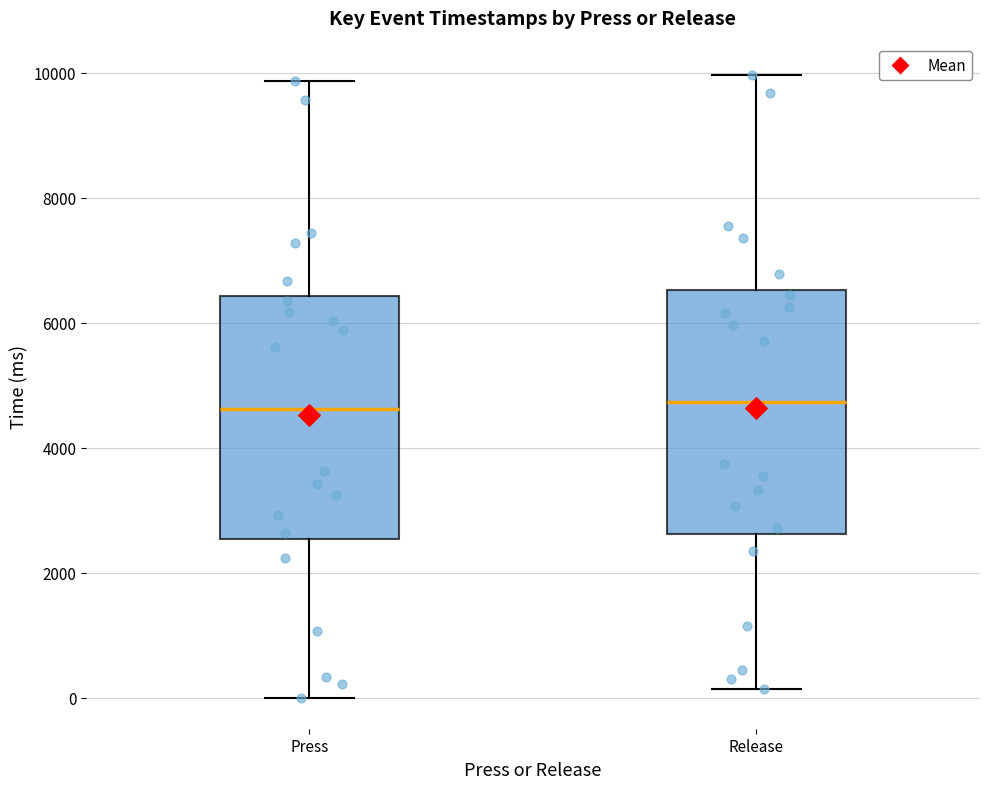

Reading left to right, read every box against the y-axis: the position of its median line, the range the box covers, and the ends of its whiskers. The values are not printed on the chart, so give them approximately, as read against the axis.

Press: median 4600, box 2600 to 6400, whiskers 0 to 9800
Release: median 4800, box 2600 to 6600, whiskers 200 to 10000